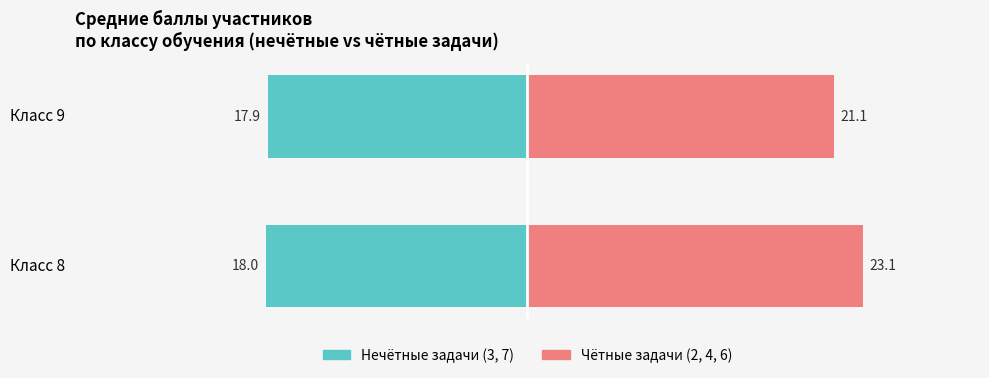

Which has a higher value, Класс 8 or Класс 9?

Класс 9